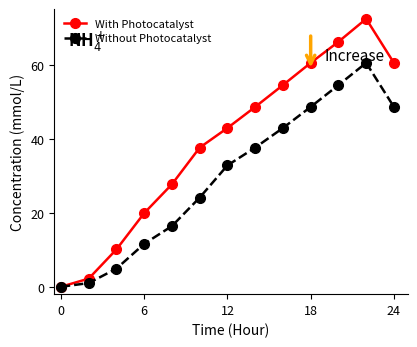

Which series has the largest total across all categories?

With Photocatalyst